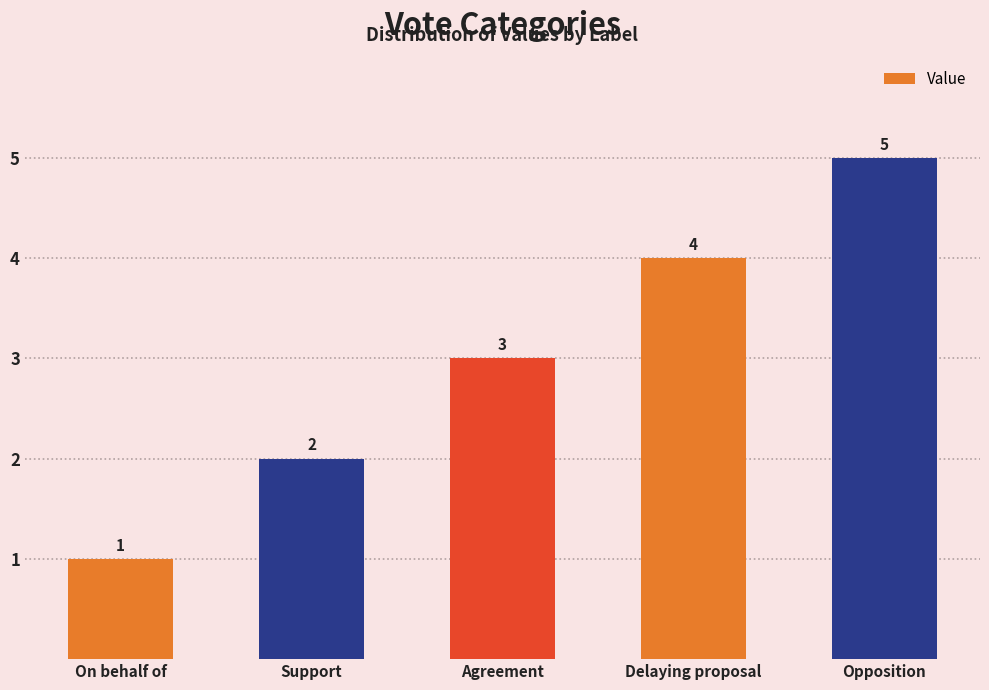

The chart shows a value of 3 at Support. True or false?

False